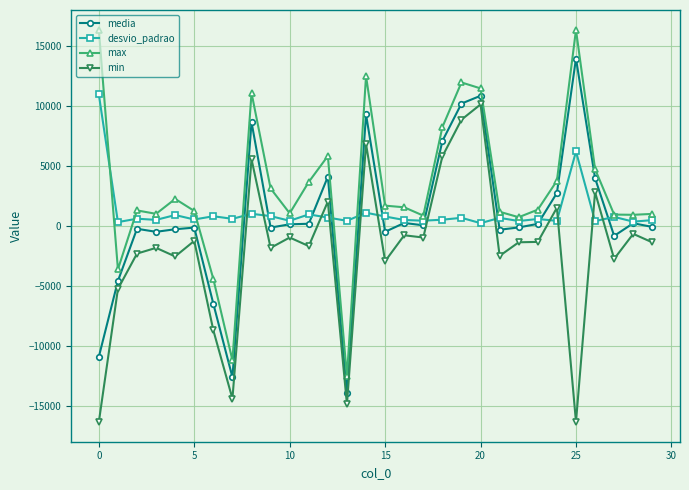

How many data points in max are less than 1556?

15